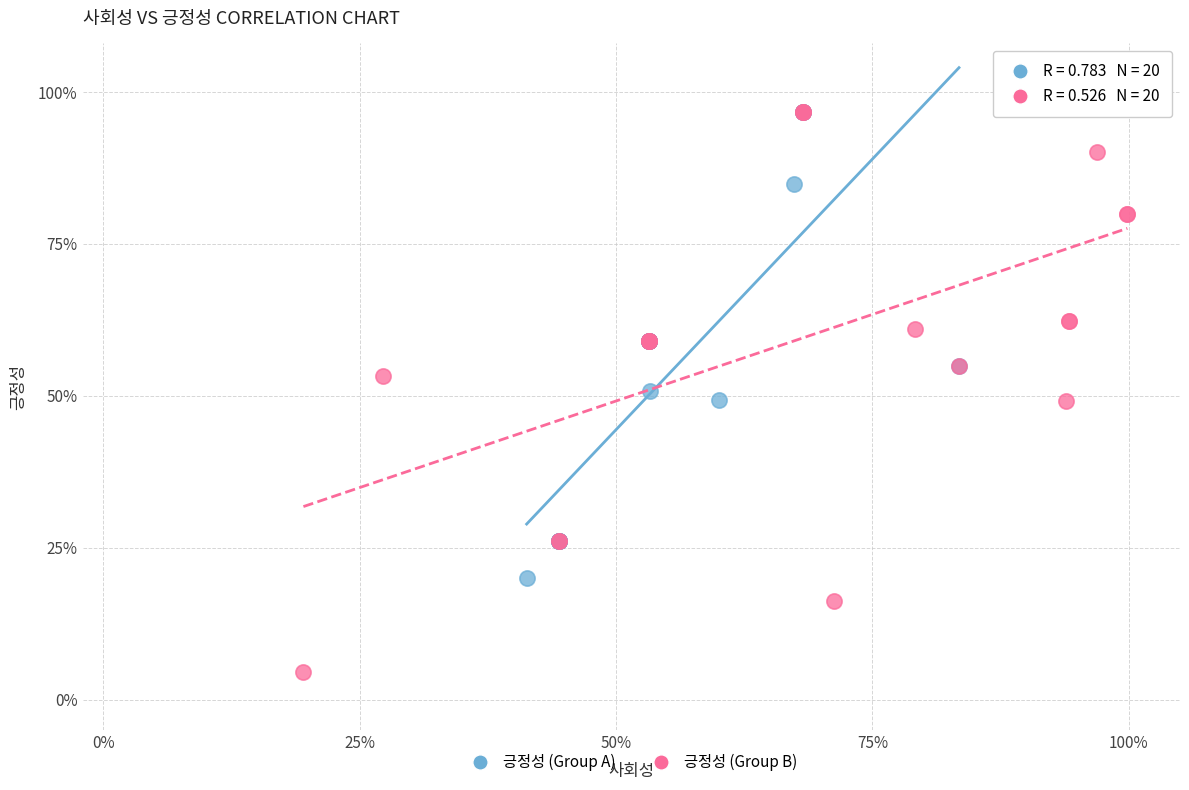

Which series contains the lowest Y value?

긍정성 (Group B)